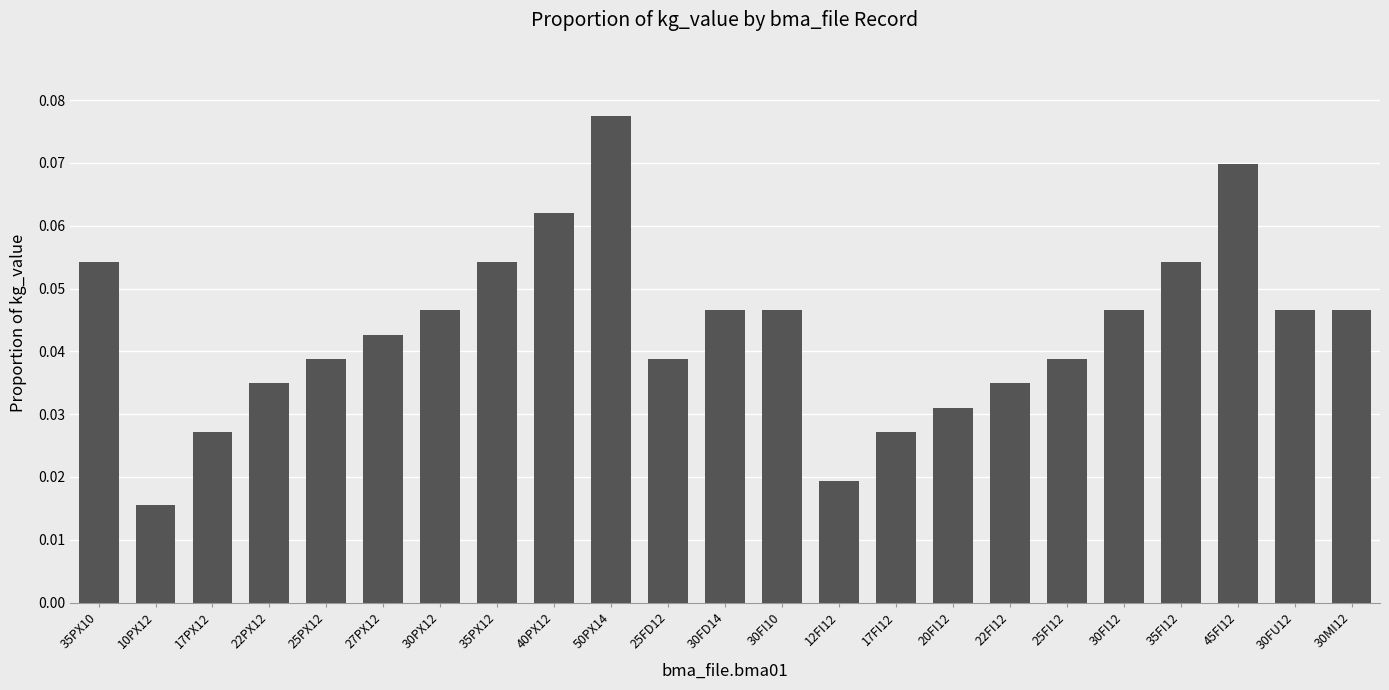

What is the label of the 21st bar from the left?

45FI12